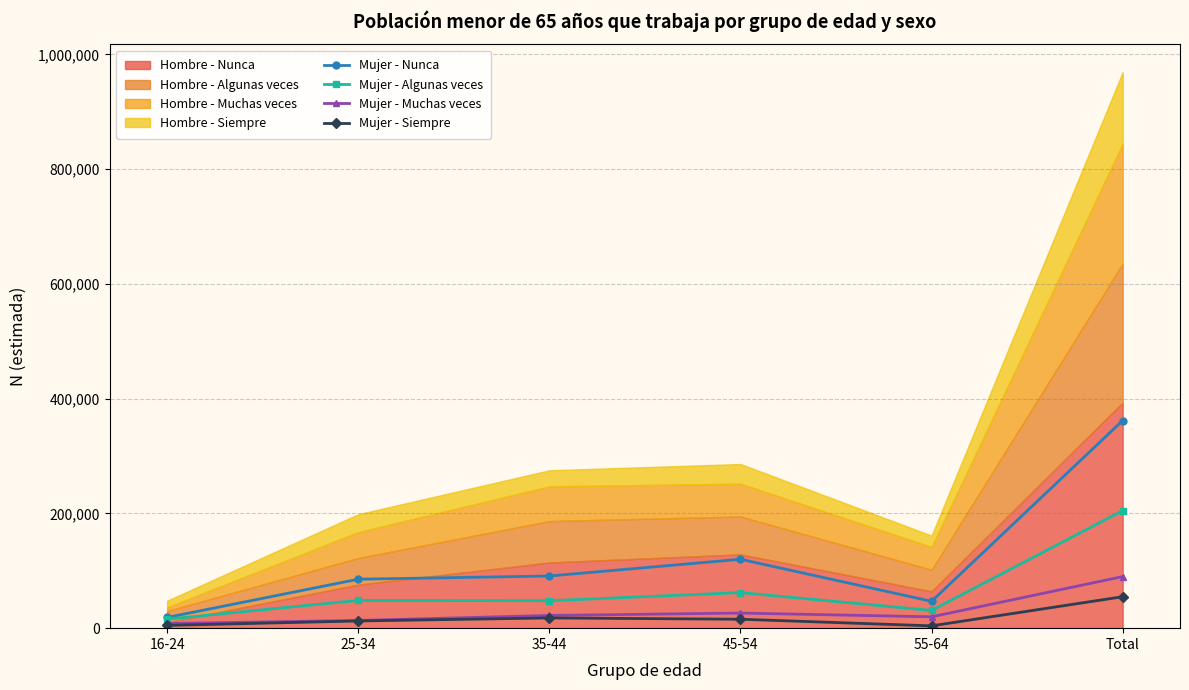

Is it true that Mujer - Nunca equals 18710 at 16-24?

True